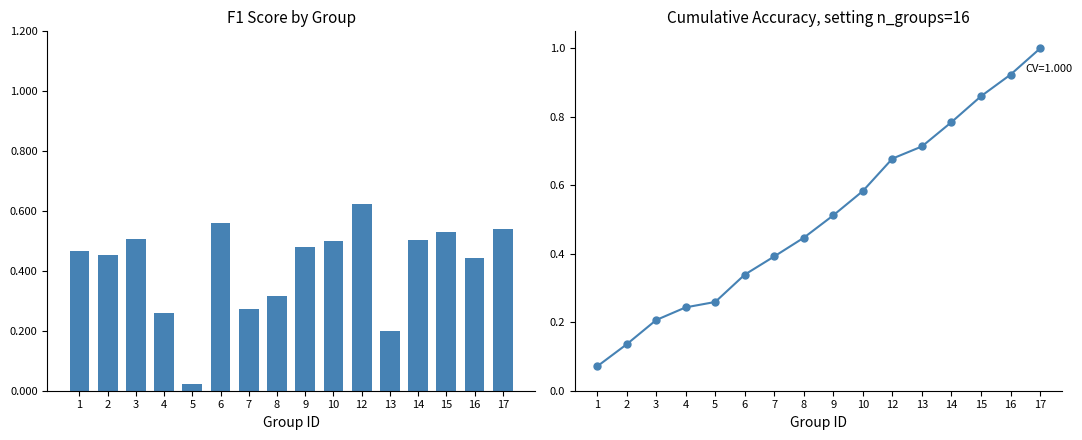

The value of f1 at 7 is 0.3. True or false?

True